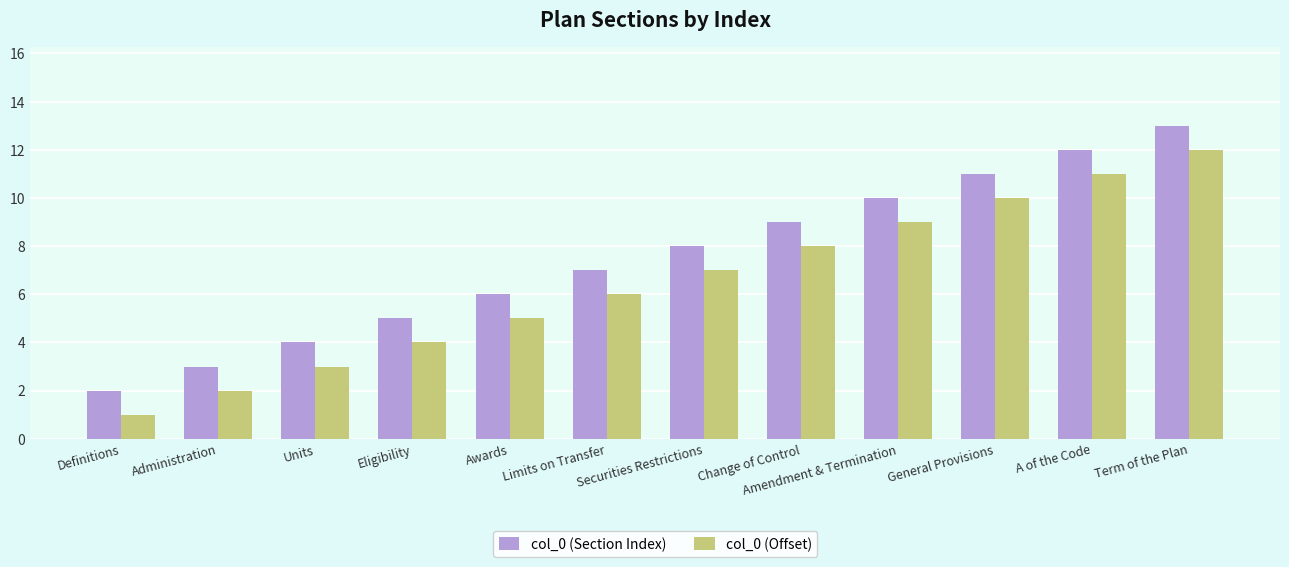

What is the value of the col_0 (Offset) bar at the 9th from the left?

9